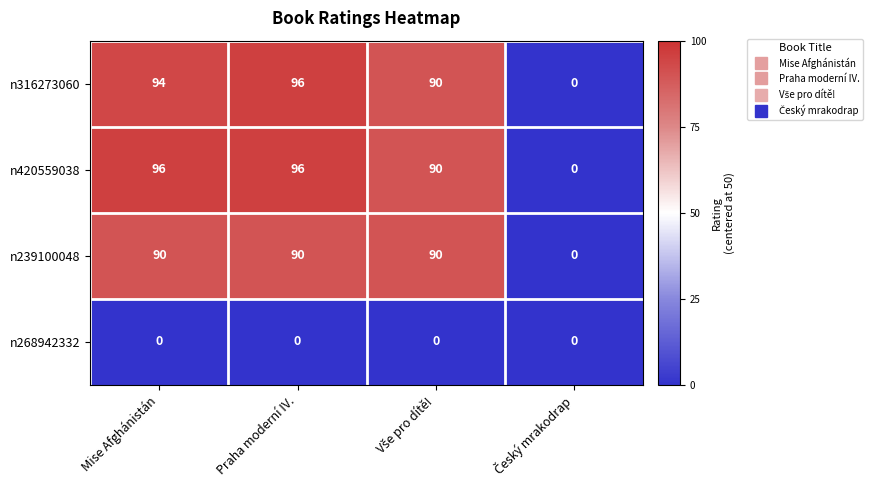

True or false: n316273060 has a value of 163 at Praha moderní IV..

False